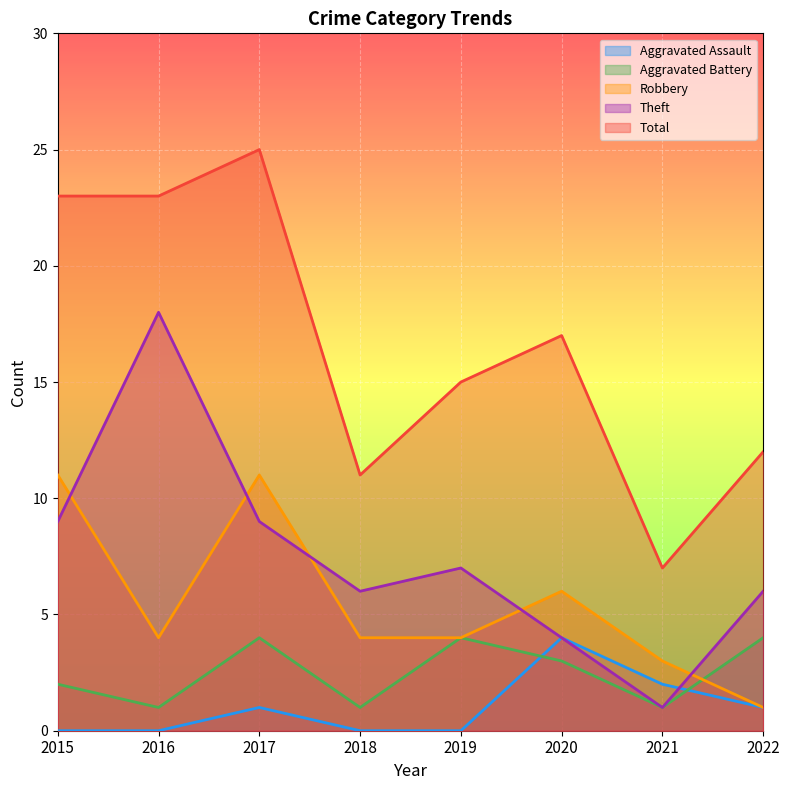

Where is Total nearest to the value 16?

2019